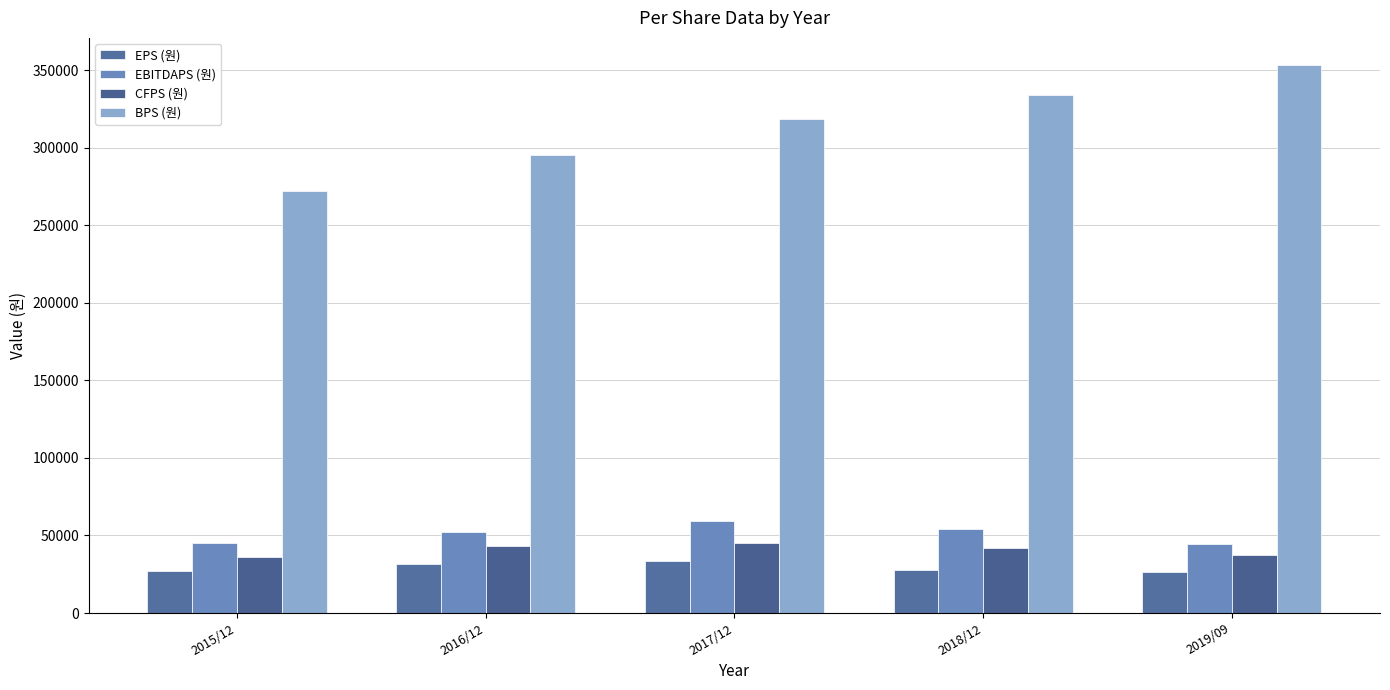

What value does the EBITDAPS (원) series have at 2016/12?

52105